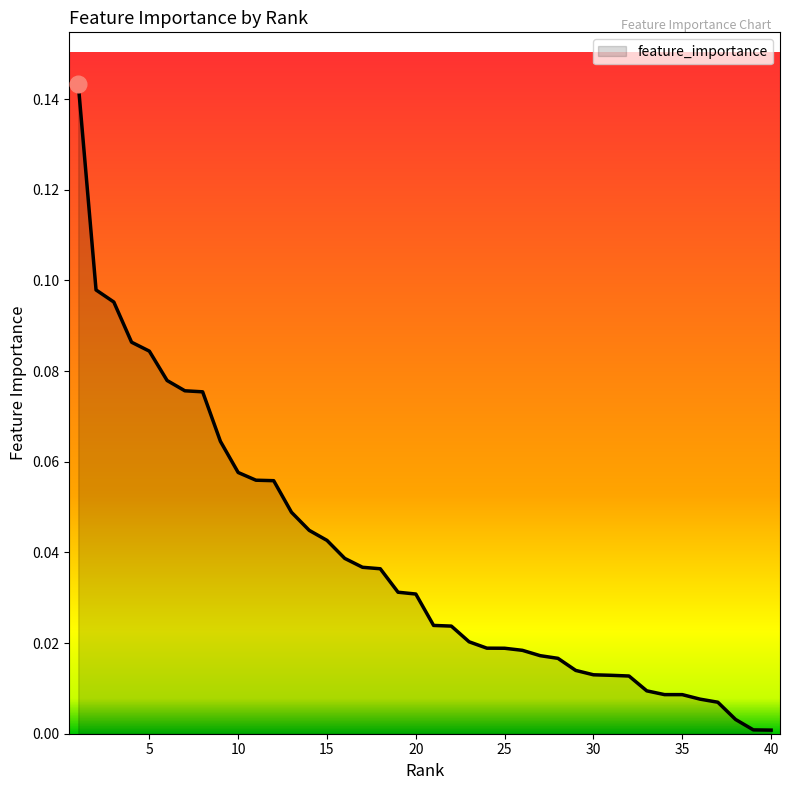

How many distinct data groups are displayed?

1